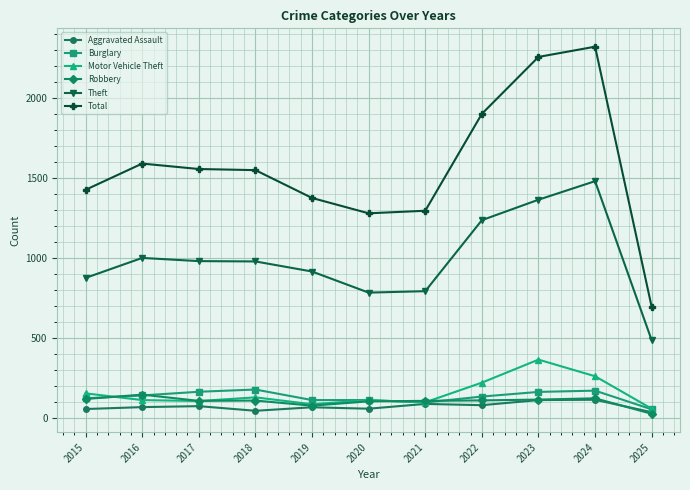

What is the difference between the highest and lowest values at 2023?

2146